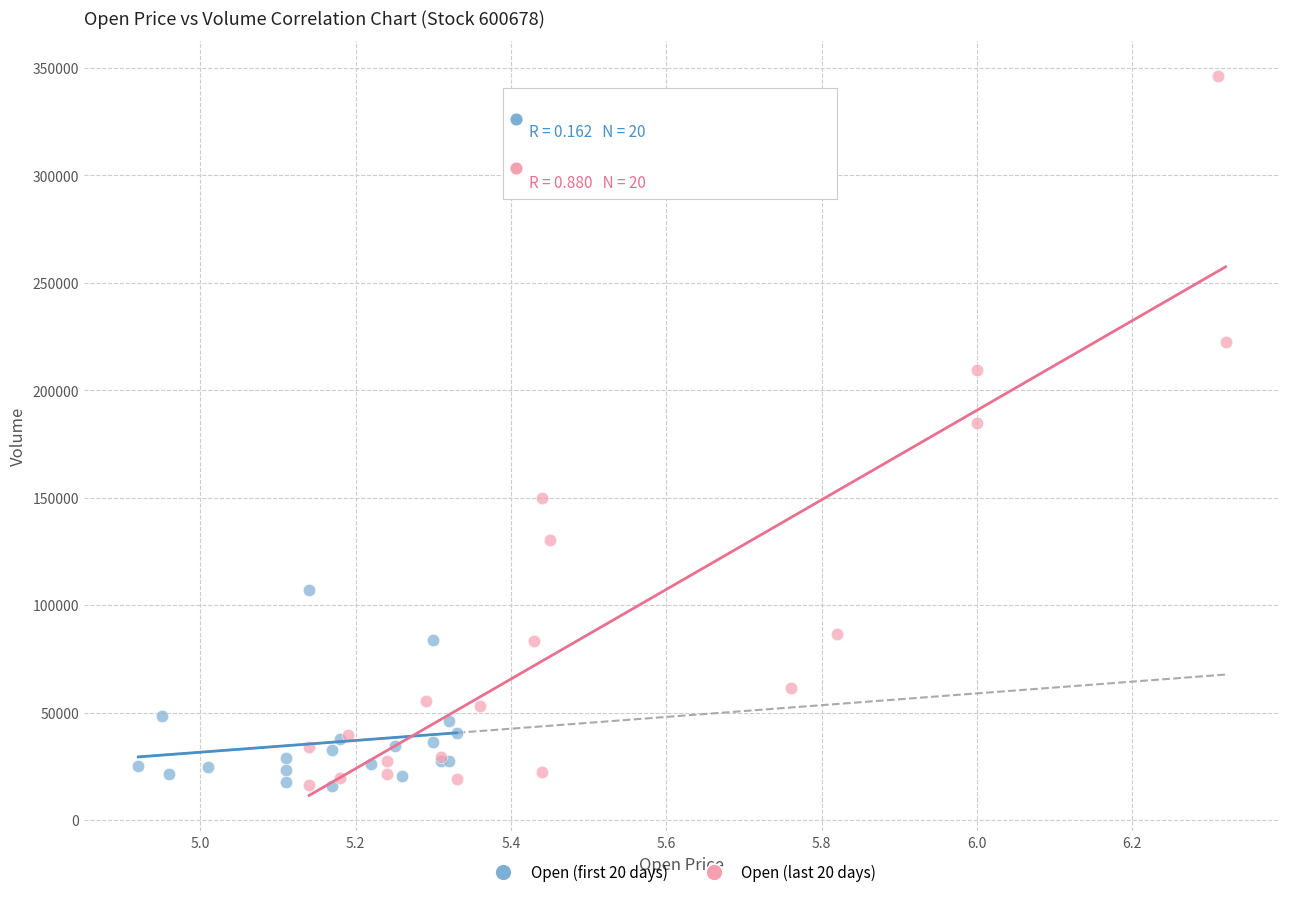

What are all the series names shown in the legend?

Open (first 20 days), Open (last 20 days)